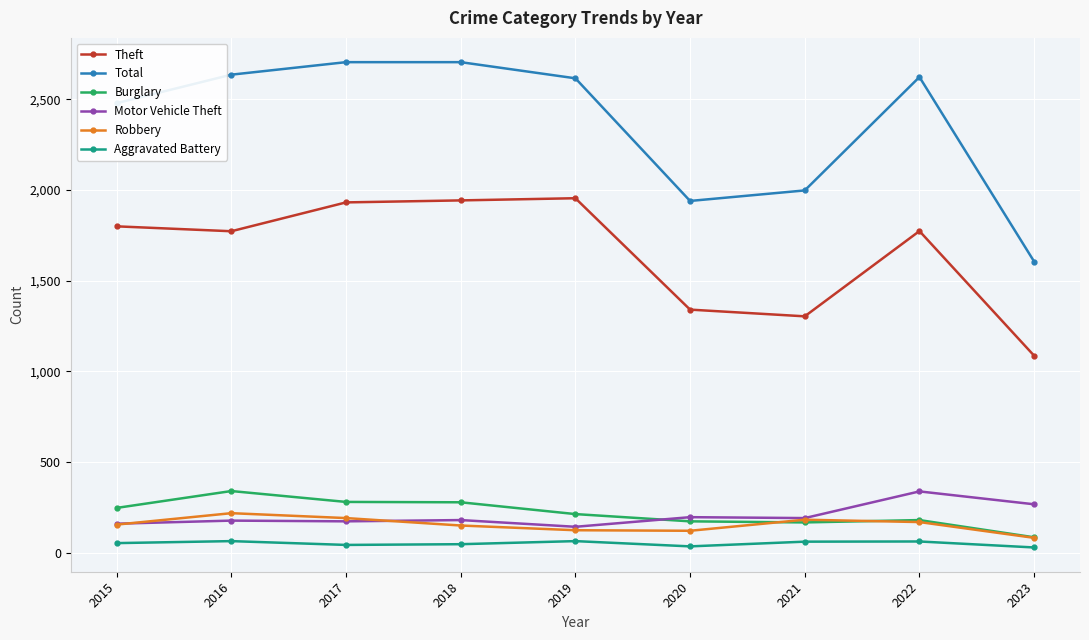

How many interior local peaks does the Robbery series have?

2